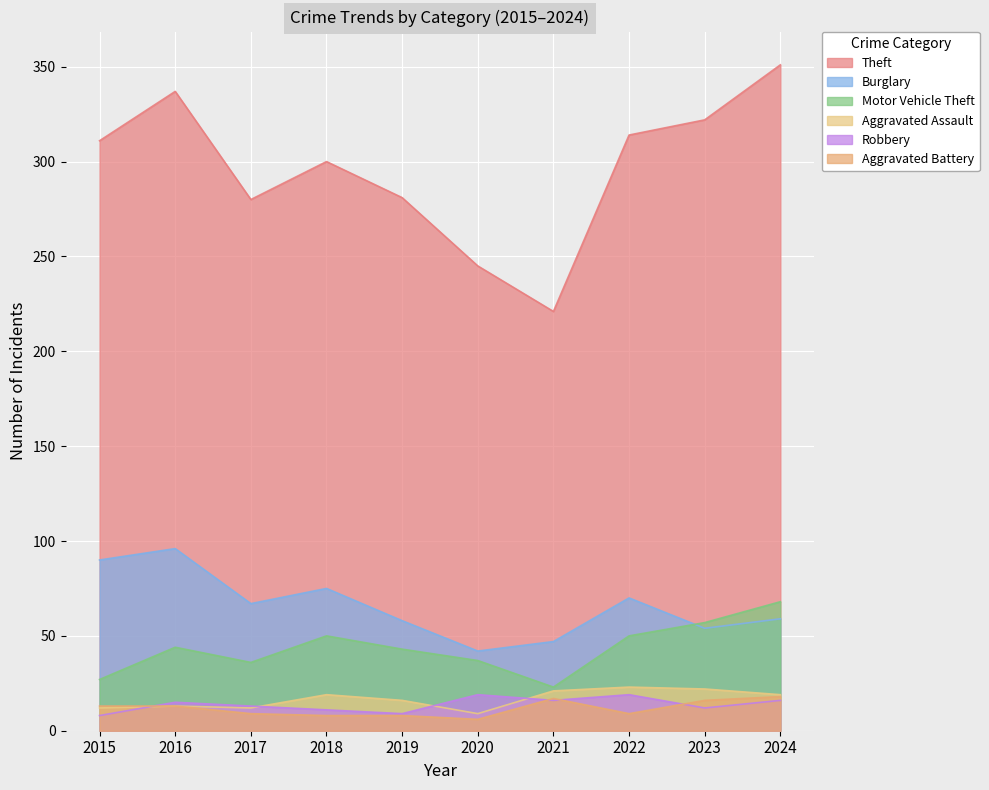

Reading left to right, transcribe all the data shown in this chart.

Theft: 2015=311	2016=337	2017=280	2018=300	2019=281	2020=245	2021=221	2022=314	2023=322	2024=351
Burglary: 2015=90	2016=96	2017=67	2018=75	2019=58	2020=42	2021=47	2022=70	2023=54	2024=59
Motor Vehicle Theft: 2015=27	2016=44	2017=36	2018=50	2019=43	2020=37	2021=23	2022=50	2023=57	2024=68
Aggravated Assault: 2015=12	2016=13	2017=12	2018=19	2019=16	2020=9	2021=21	2022=23	2023=22	2024=19
Robbery: 2015=8	2016=15	2017=13	2018=11	2019=9	2020=19	2021=16	2022=19	2023=12	2024=16
Aggravated Battery: 2015=13	2016=13	2017=9	2018=8	2019=8	2020=6	2021=17	2022=9	2023=16	2024=18